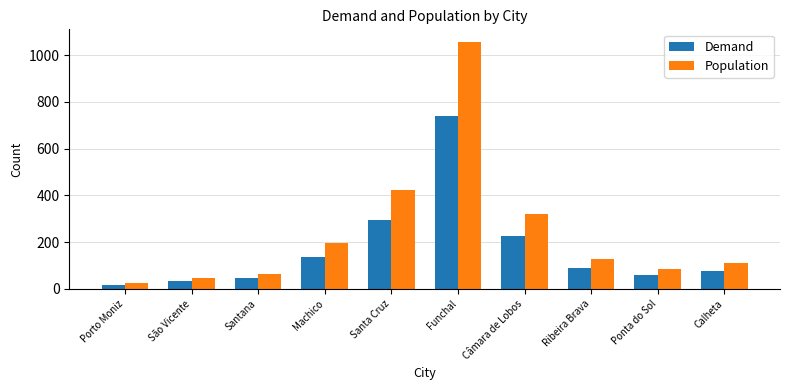

What is the approximate value of Population at Calheta?

109.2